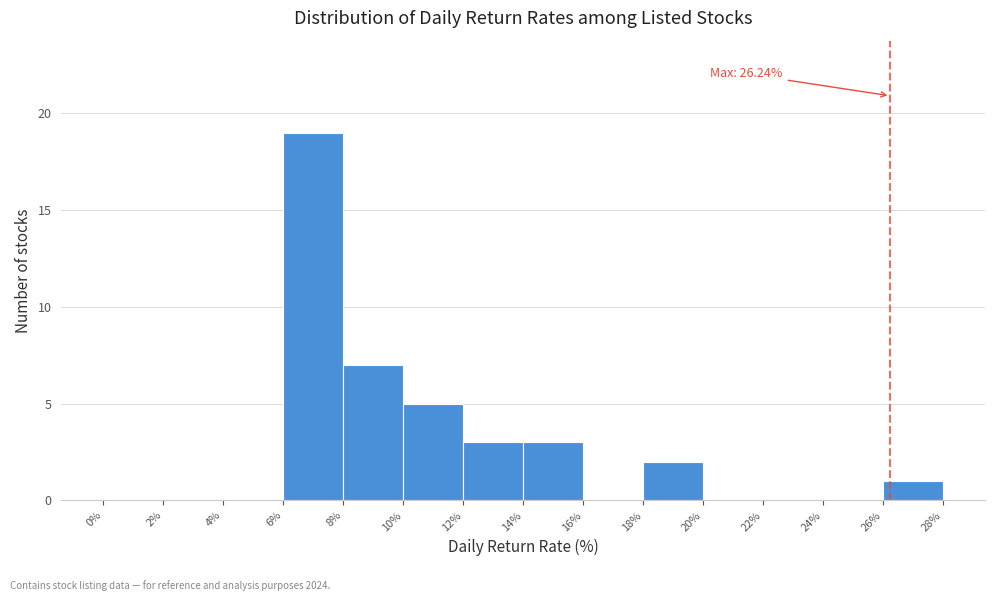

Which range on the x-axis has the tallest bar?

6% to 8%